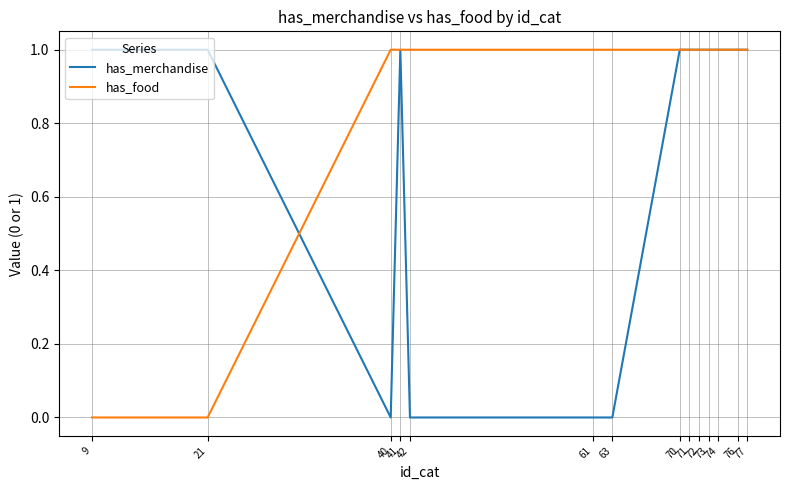

Rank the series by their average value, from lowest to highest.

has_merchandise, has_food